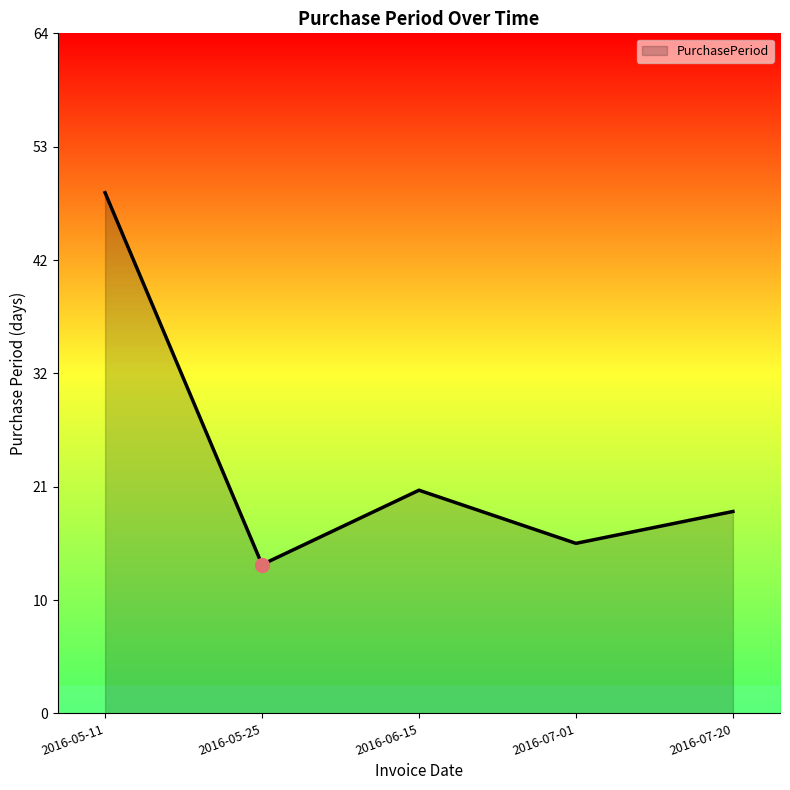

Which label corresponds to the smallest value in the chart?

2016-05-25